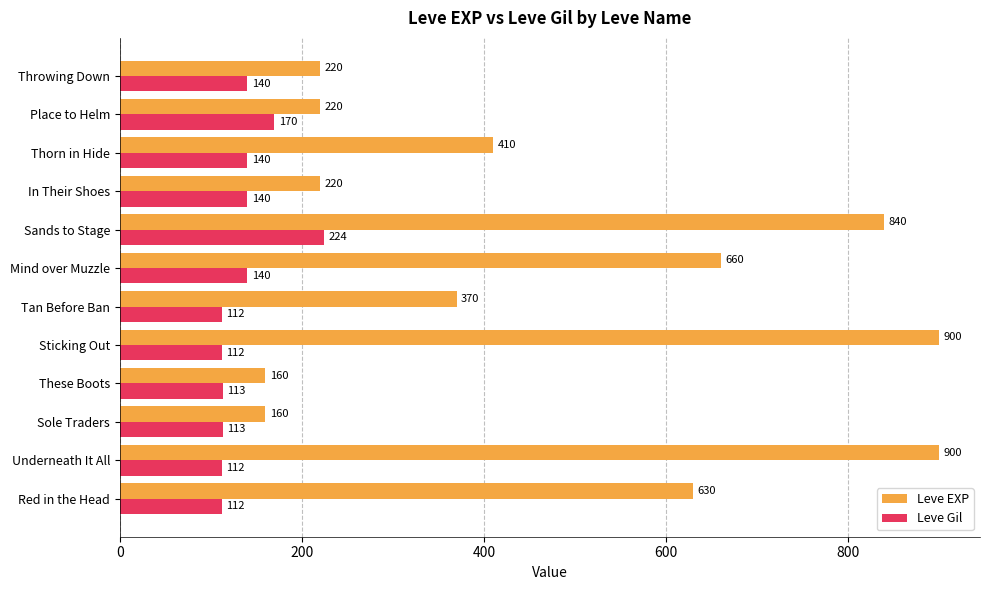

What is the lowest value of the Leve Gil series?

112